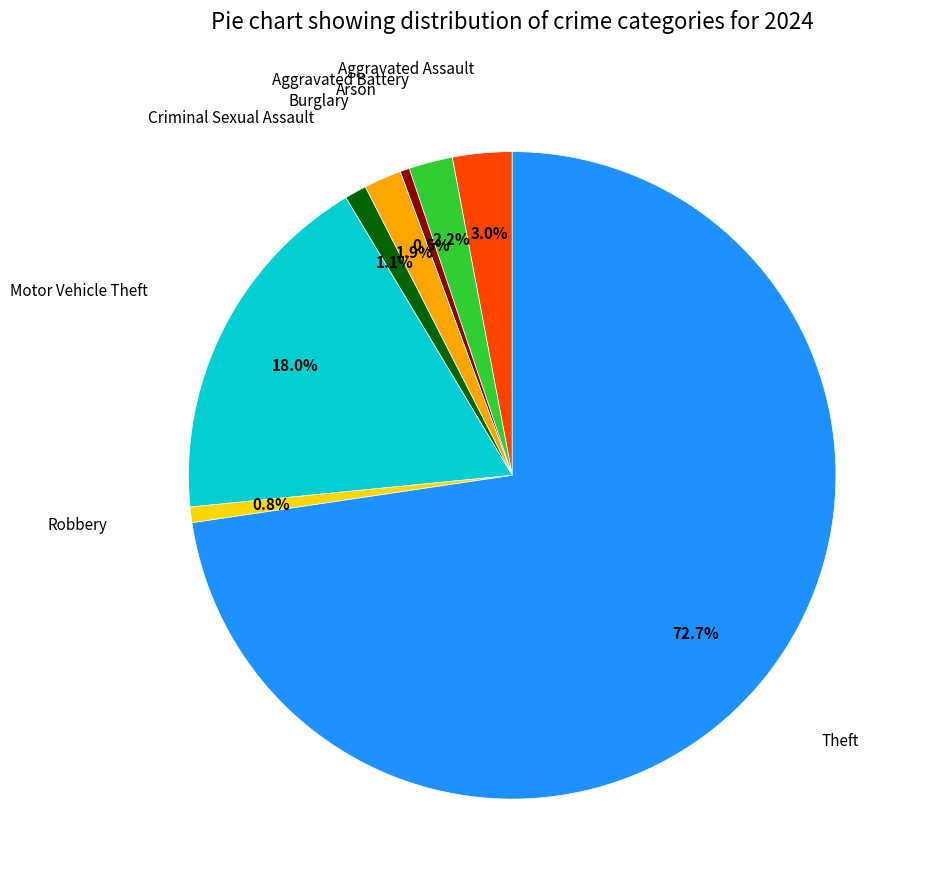

To the nearest percent, what is the difference between the largest and smallest slice percentages?

72%